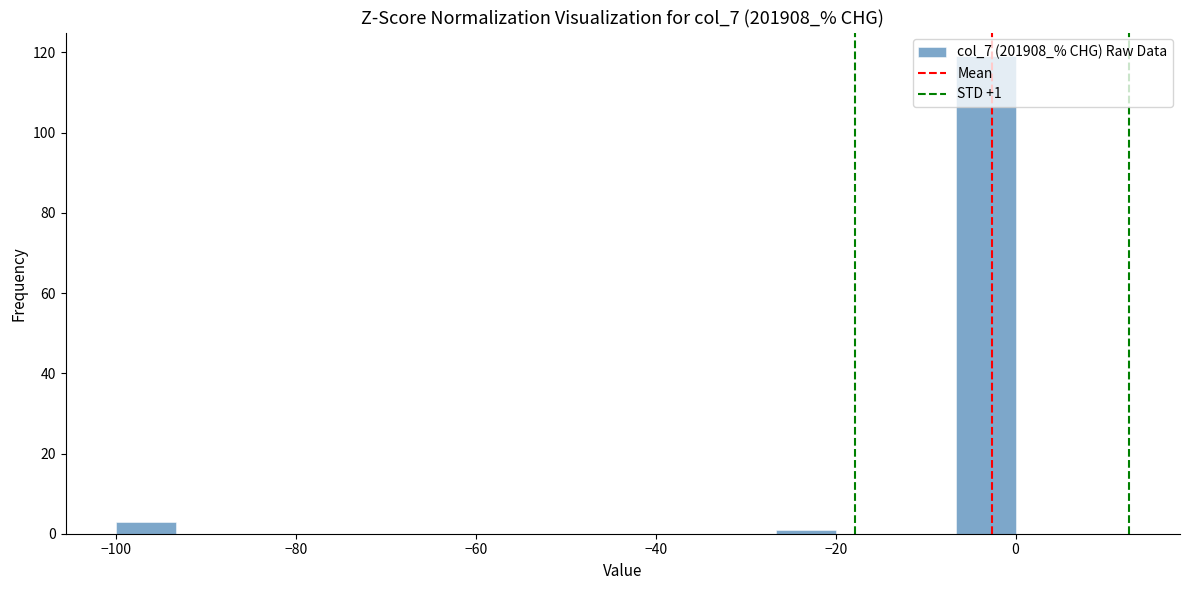

Around what value on the x-axis is the tallest bar? Give the approximate position of its centre, as read against the axis.

-4